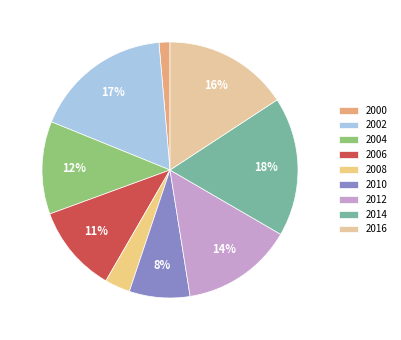

Is it true that 2012 is 23% of the pie?

False